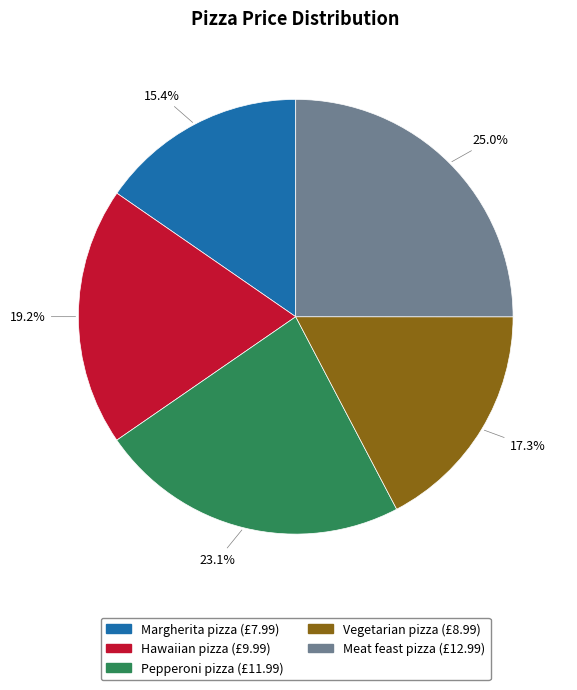

What percentage is the Hawaiian pizza slice, to the nearest percent?

19%